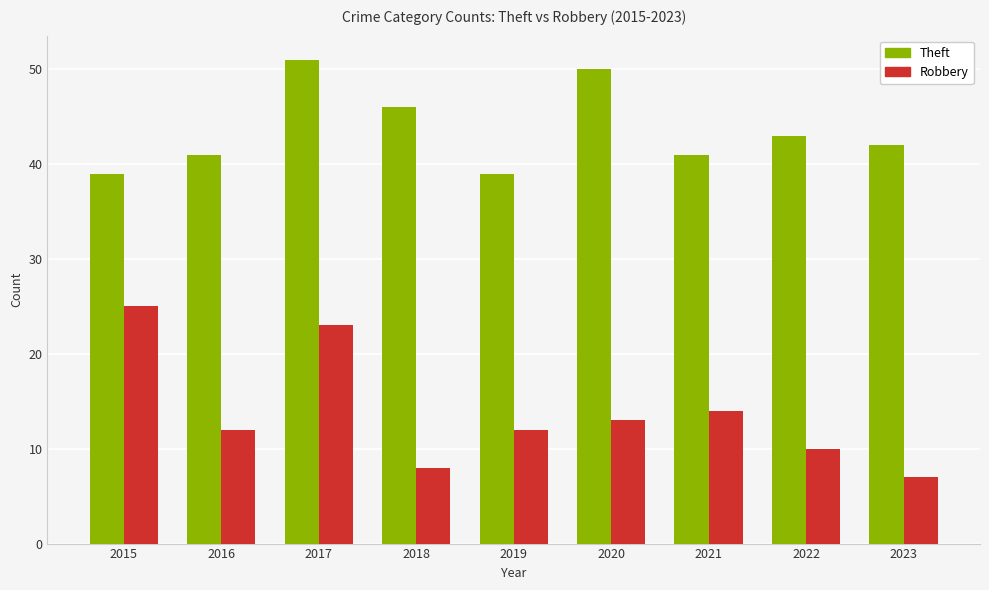

What is the minimum value for Theft?

39